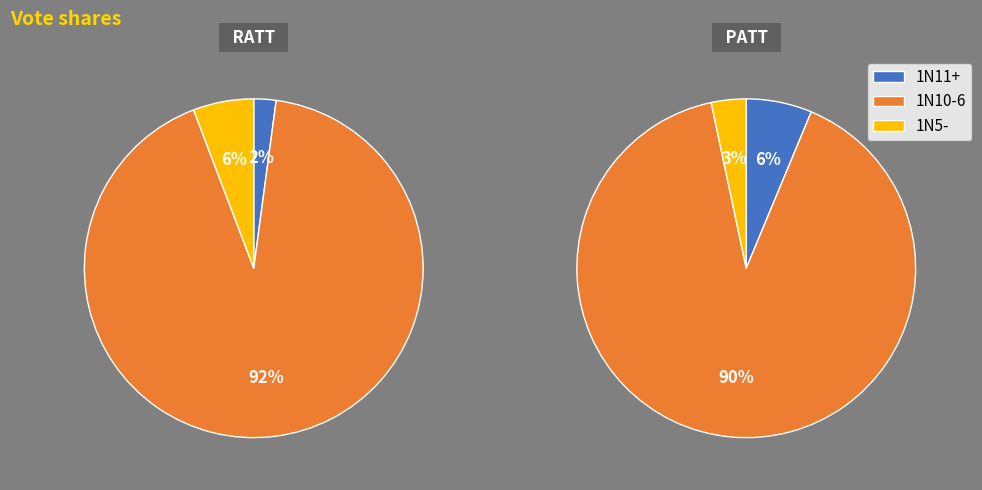

To the nearest percent, what percentage of the pie is 1N10-6?

90%